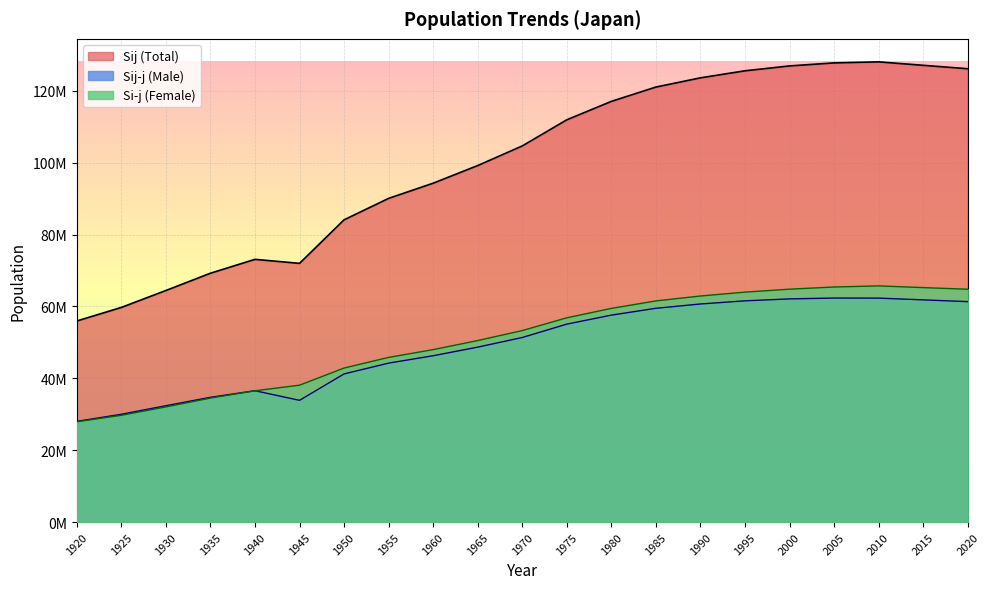

At which category is the sum across all series the highest?

2010